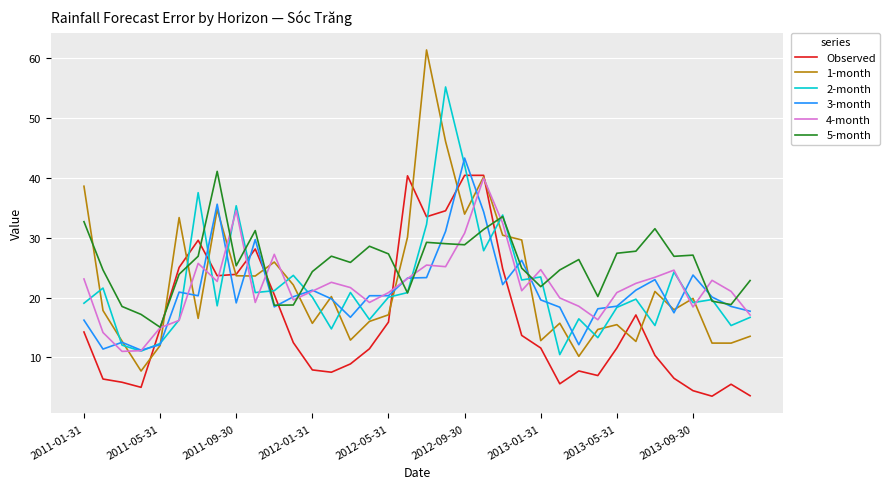

How many lines are shown in the chart?

6